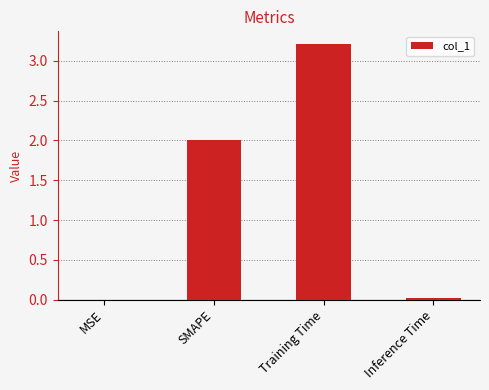

Between MSE and SMAPE, which is larger?

SMAPE